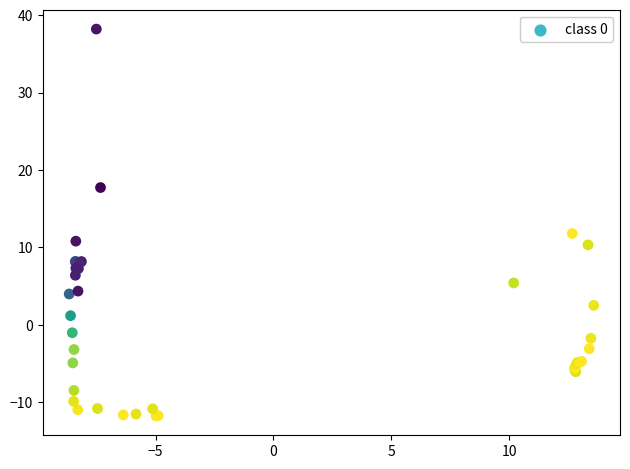

What Y value in the scatter plot is closest to 13?

11.8